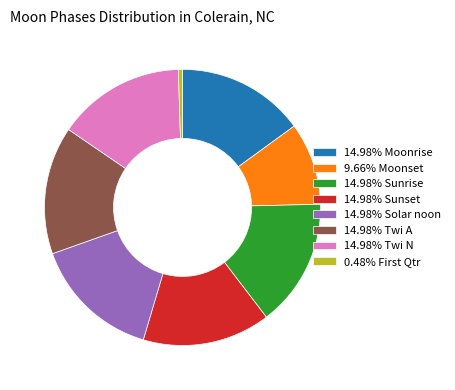

Combined, do 14.98% Solar noon and 9.66% Moonset account for over 50%?

No